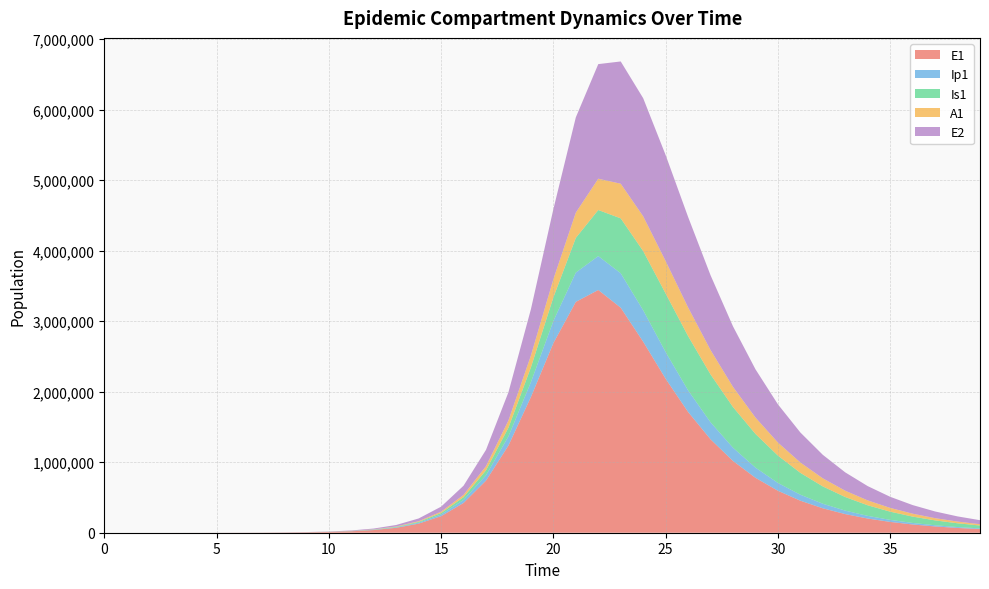

Reading left to right, extract all data points from this chart.

E1: 0.0	6.3	23.1	79.7	274.5	509.5	933.4	1729.8	3210.2	5957.5	11052.1	20489.1	37934.5	70065.0	128837.0	234989.1	422327.2	739363.0	1237348.4	1924966.4	2689457.6	3274421.9	3443157.0	3191516.7	2709230.3	2183895.8	1712930.0	1325112.6	1017998.3	779252.2	595336.6	454323.1	346480.1	264125.7	201291.6	153377.5	116854.0	89020.1	67811.9	51654.2
Ip1: 0.0	0.5	1.9	6.7	23.0	52.7	93.5	172.0	318.8	591.5	1097.6	2035.5	3771.3	6974.9	12856.9	23555.3	42680.1	75813.3	130106.6	210940.2	313689.7	415254.0	480646.3	488370.3	446189.4	378482.3	306537.5	241682.0	187695.1	144555.9	110818.2	84734.7	64694.6	49350.9	37626.4	28677.8	21852.7	16649.5	12683.9	9662.2
Is1: 1.0	0.9	1.7	4.8	15.9	39.2	80.8	152.6	284.1	527.5	979.1	1816.6	3368.2	6237.8	11527.3	21217.5	38771.0	69928.6	123276.3	209165.6	334375.1	491786.3	653183.4	778572.7	838896.6	830360.5	769292.8	678343.0	576819.0	477599.9	387748.1	310219.7	245467.5	192606.8	150158.9	116484.2	90011.9	69345.4	53296.9	40885.8
A1: 0.0	0.2	1.2	4.5	15.8	37.3	70.2	130.6	242.5	450.1	835.2	1549.3	2871.3	5313.4	9804.3	17997.0	32723.1	58496.6	101530.9	167860.3	257775.9	358411.4	444188.6	491474.4	493602.9	460201.0	406538.6	345619.5	285888.4	231836.2	185281.2	146471.2	114841.0	89476.0	69375.6	53588.0	41271.3	31712.0	24322.4	18628.0
E2: 0.0	1.9	7.0	24.1	82.9	153.7	281.7	522.0	968.9	1798.4	3337.1	6189.4	11469.3	21217.9	39132.2	71765.2	130267.9	232162.9	400803.0	656621.3	993589.2	1351299.0	1625191.8	1734152.3	1674979.3	1503395.9	1283698.7	1060916.7	858482.4	685180.4	541893.2	425926.6	333344.0	260094.4	202495.9	157398.6	122197.2	94781.5	73464.8	56910.7